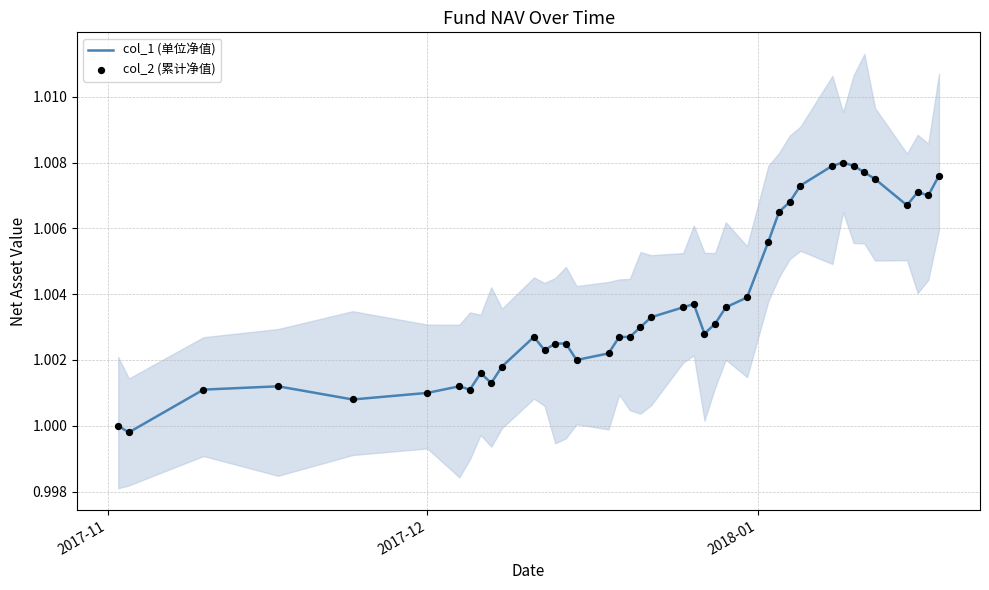

Is the value of col_2 (累计净值) at 32 greater than the value of col_1 (单位净值) at 30?

Yes